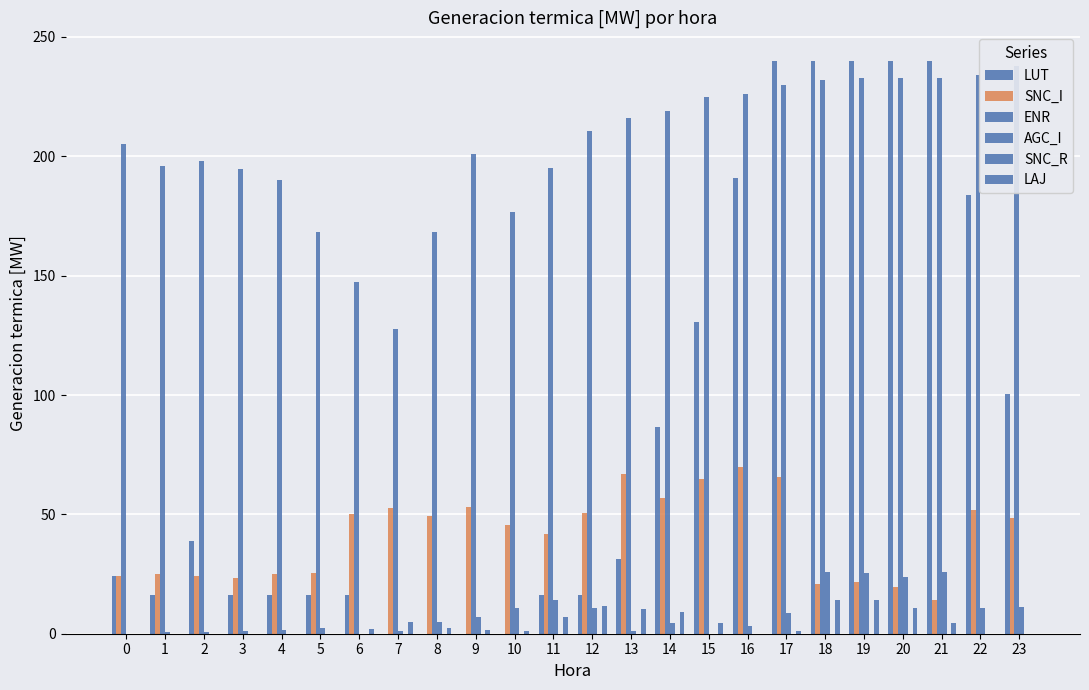

What is the sum of all SNC_I values?

991.2